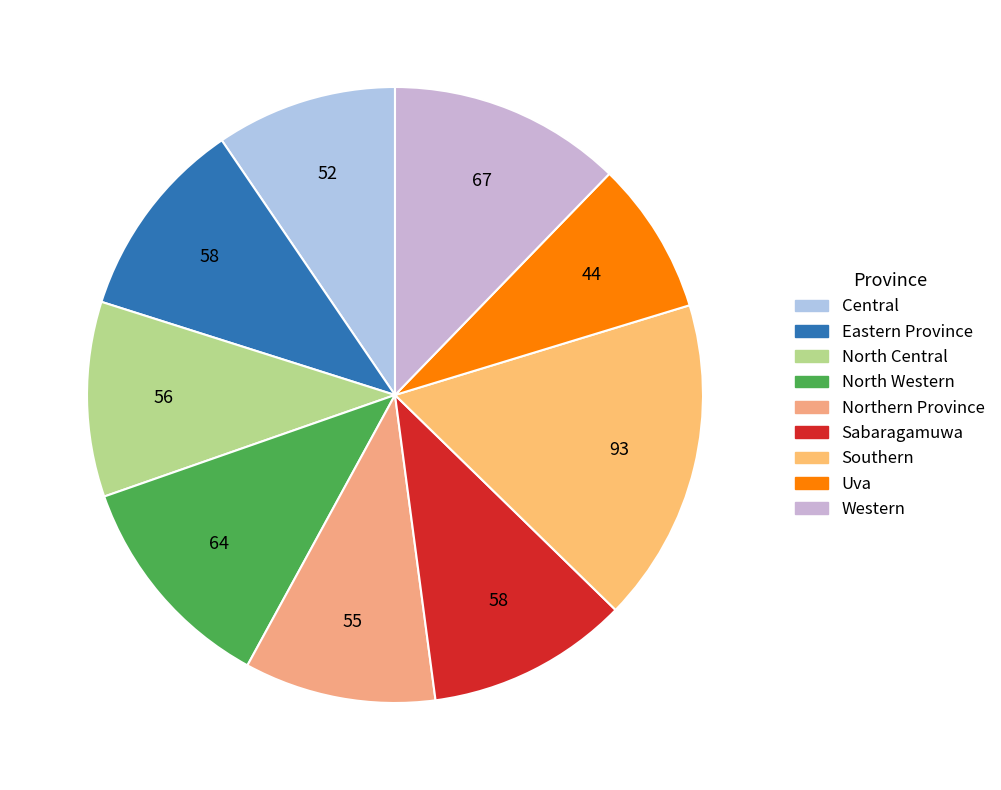

Which category has the smallest portion of the pie?

Uva